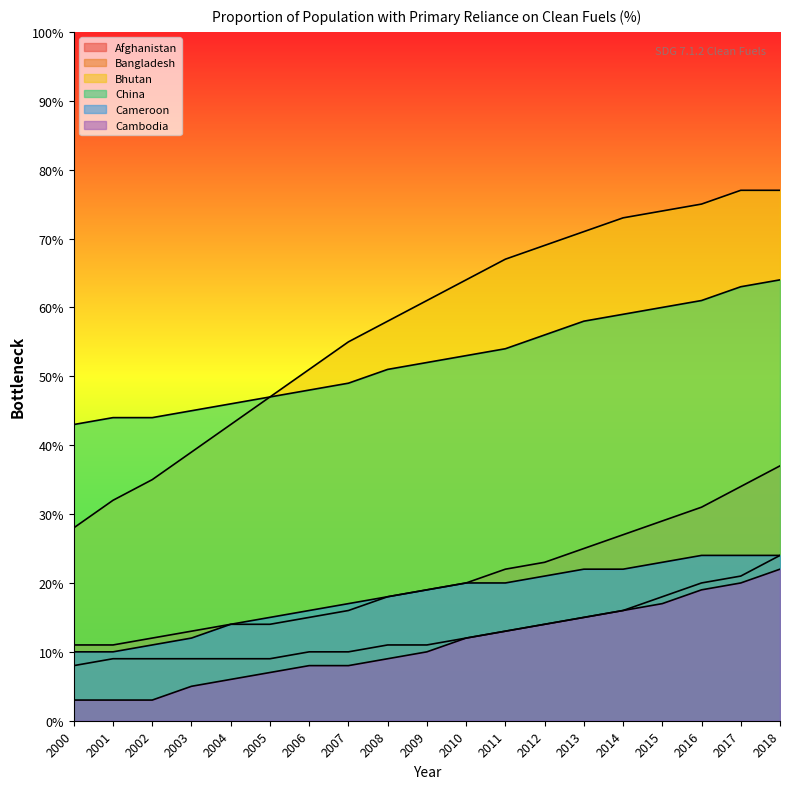

Is the value of Bangladesh at 2002 greater than the value of China at 2016?

No